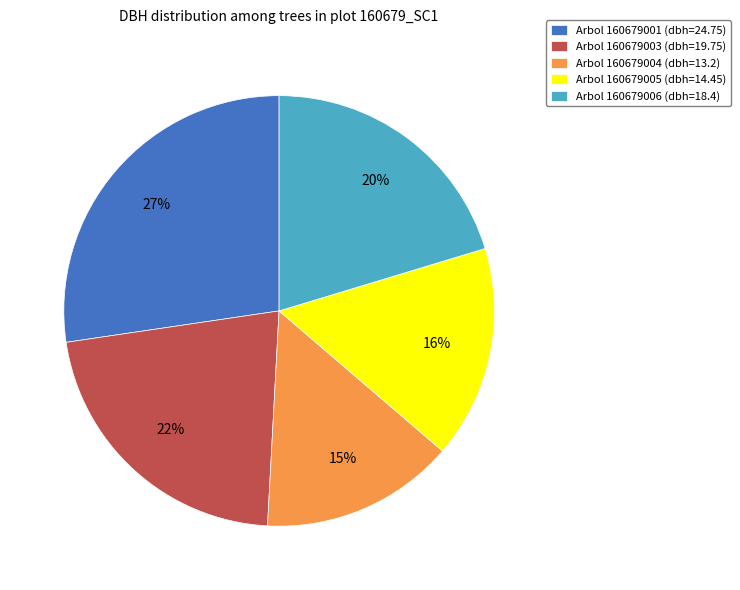

How many slices are in this pie chart?

5